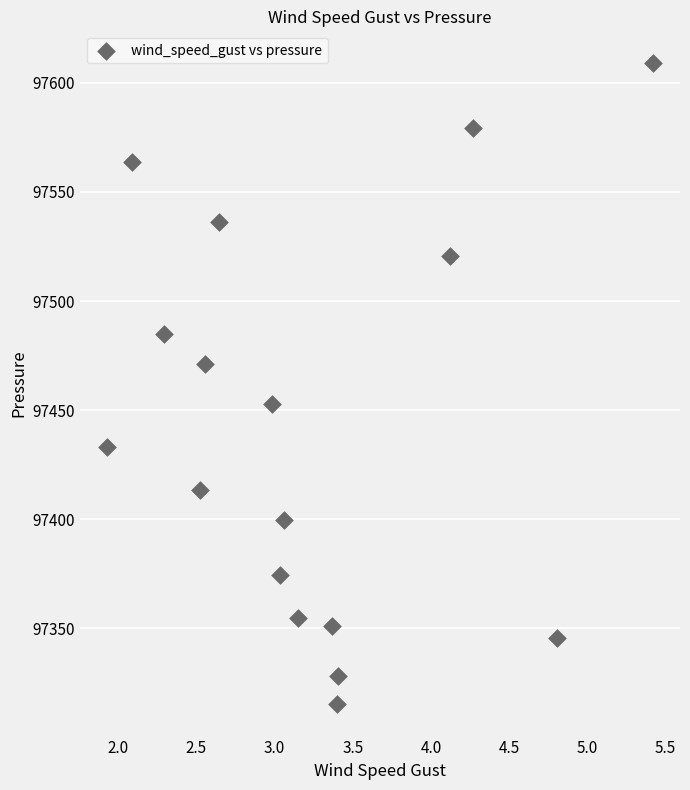

What is the range of Y values (max minus min)?

293.3